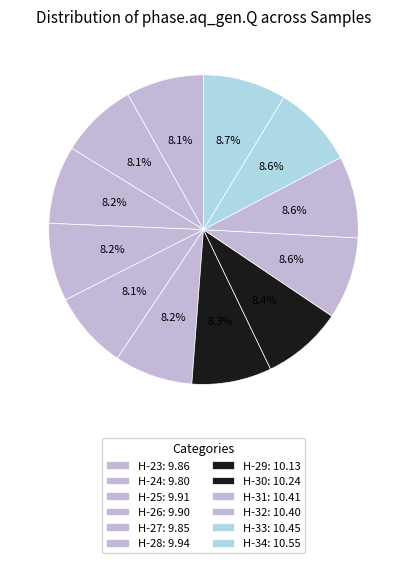

Count the number of slices in the pie.

12